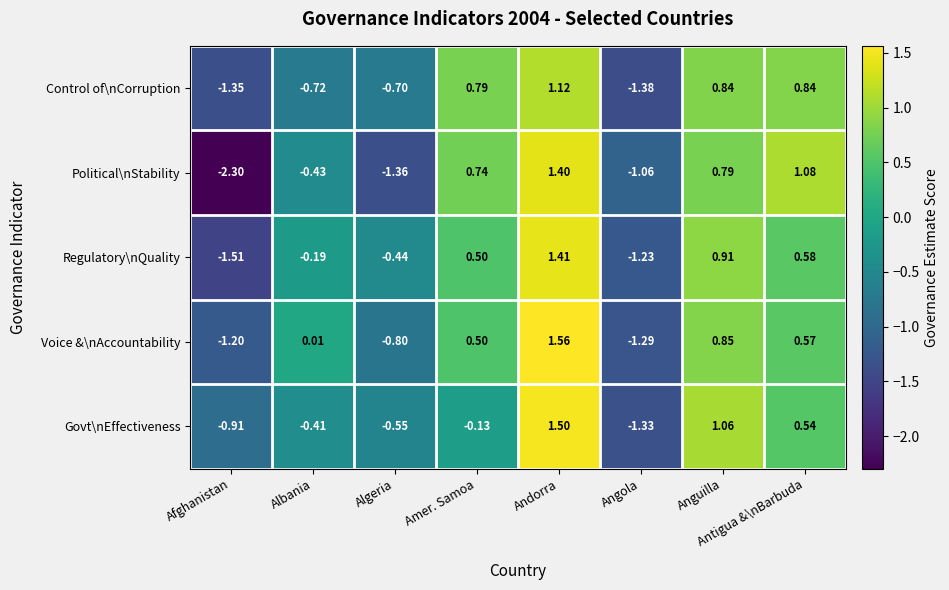

Which label corresponds to the largest value in the chart?

Andorra